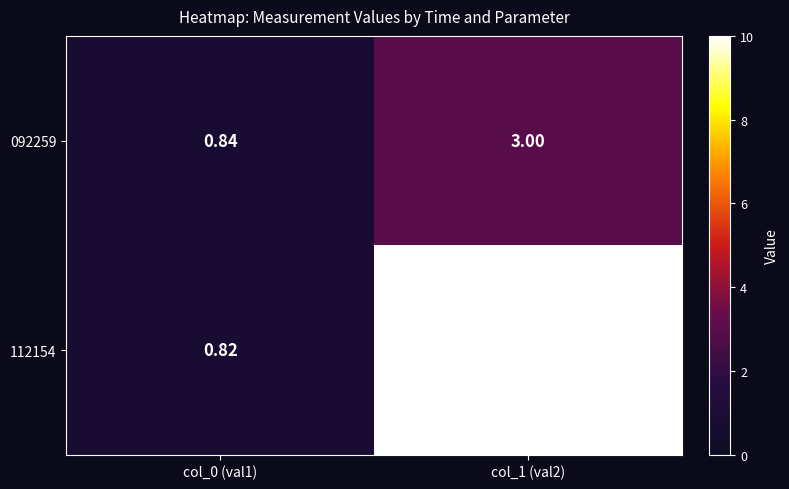

Between col_0 (val1) and col_1 (val2), which series saw the biggest shift?

112154